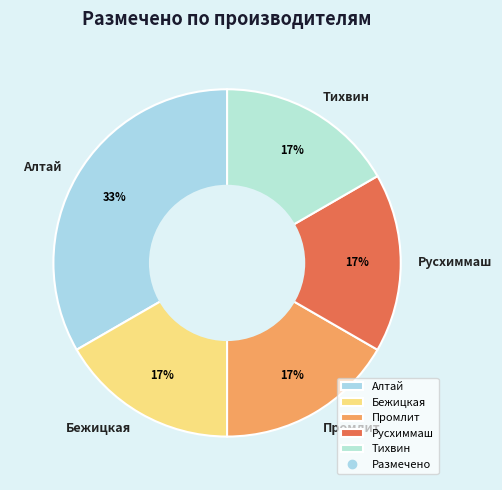

What percentage is the Бежицкая slice, to the nearest percent?

17%